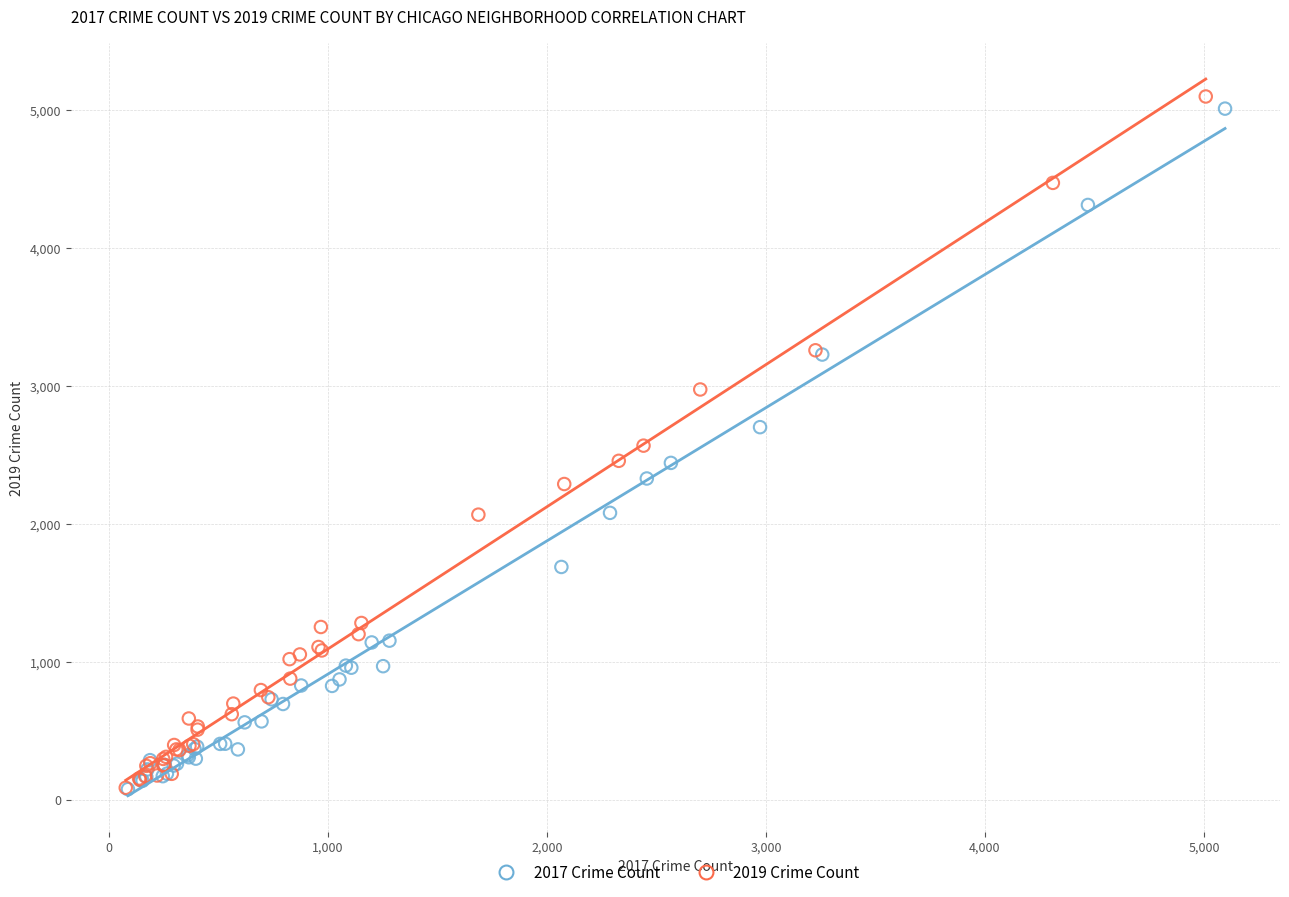

Which series has the widest spread of Y values?

2019 Crime Count